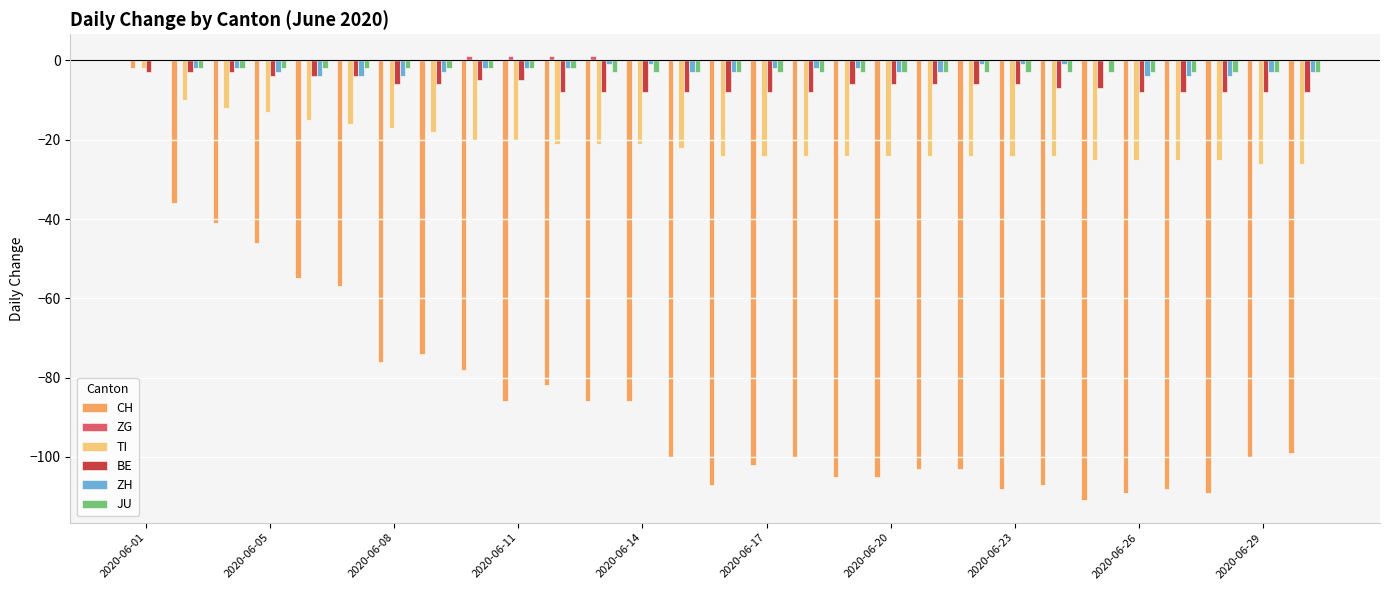

What is the sum of all BE values?

-183